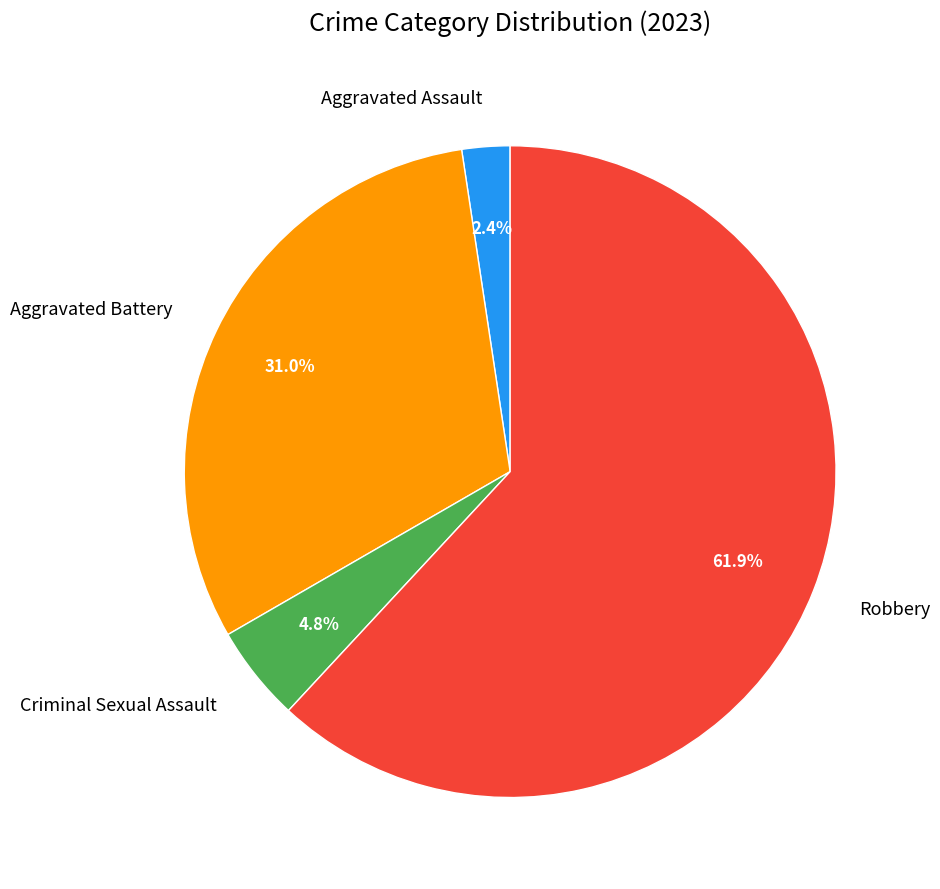

Is Aggravated Battery the majority of the pie?

No